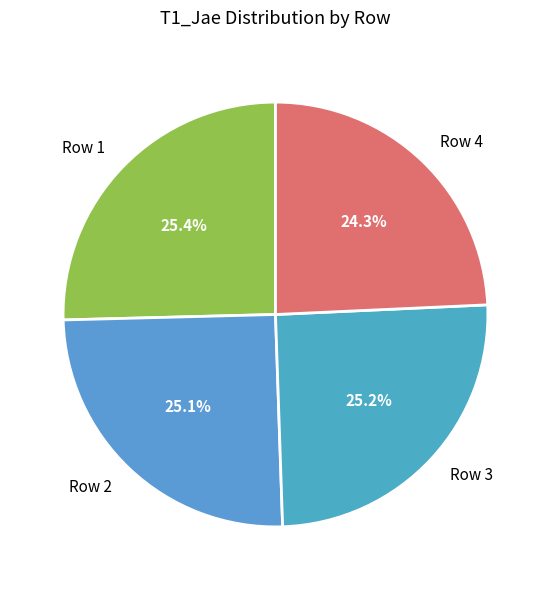

Which slice is the smallest?

Row 4